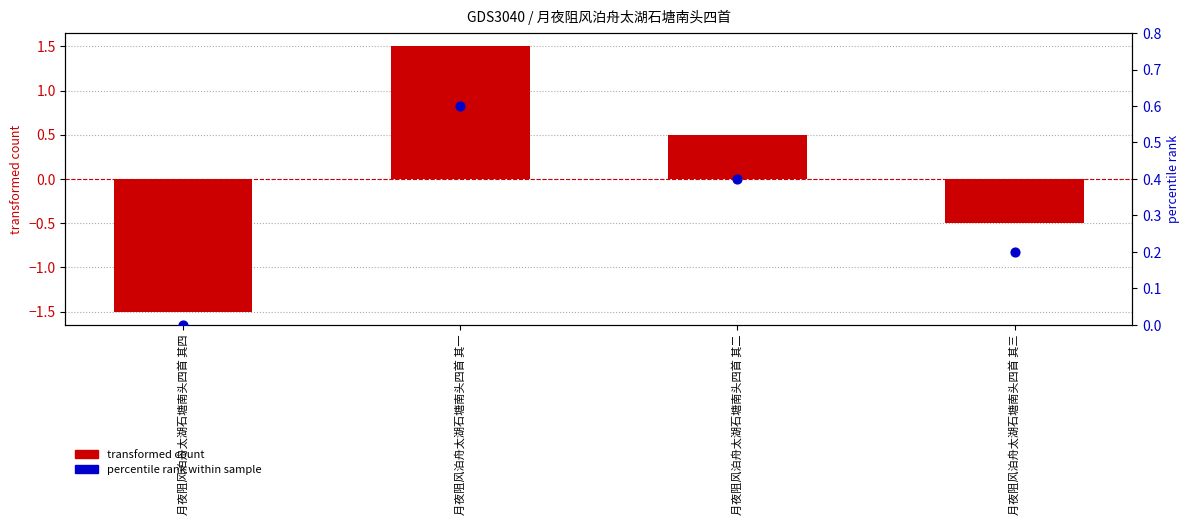

Which series has the widest spread of Y values?

col_0